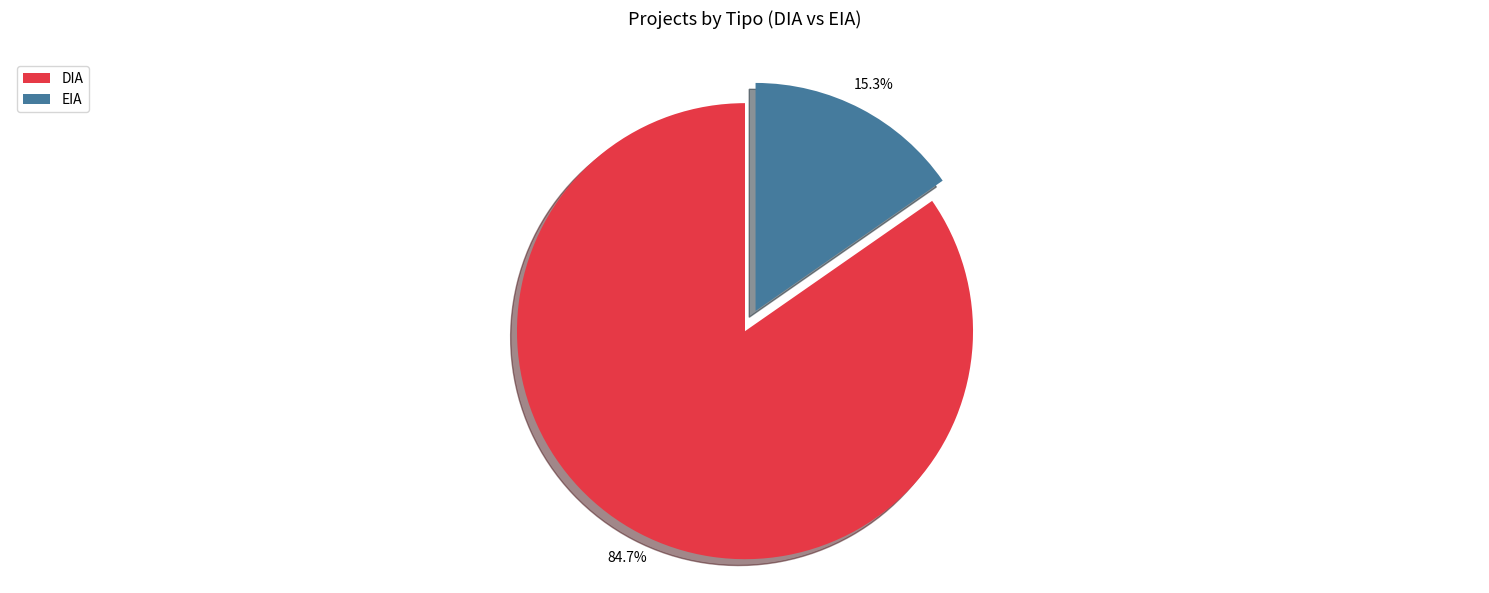

How many segments does this pie chart have?

2